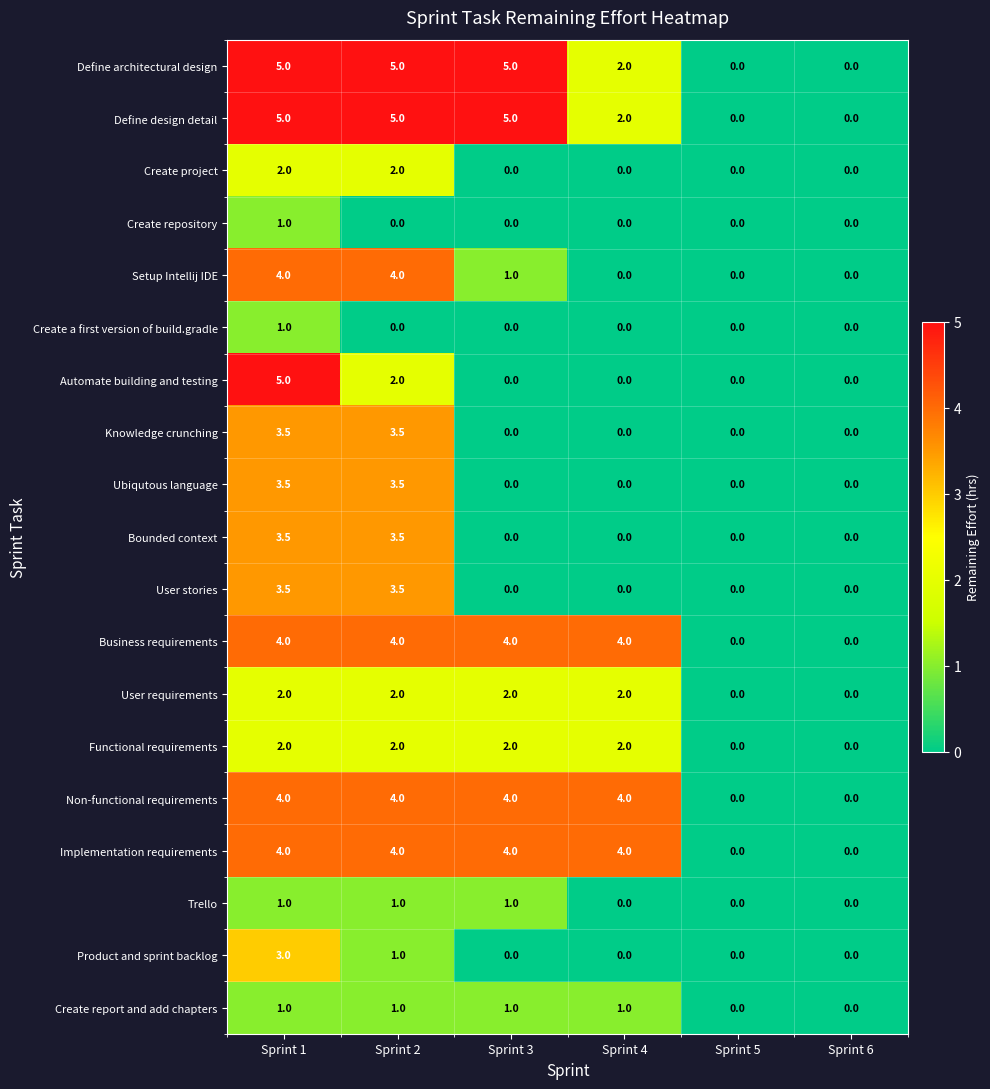

What is the highest value of the Non-functional requirements series?

4.0